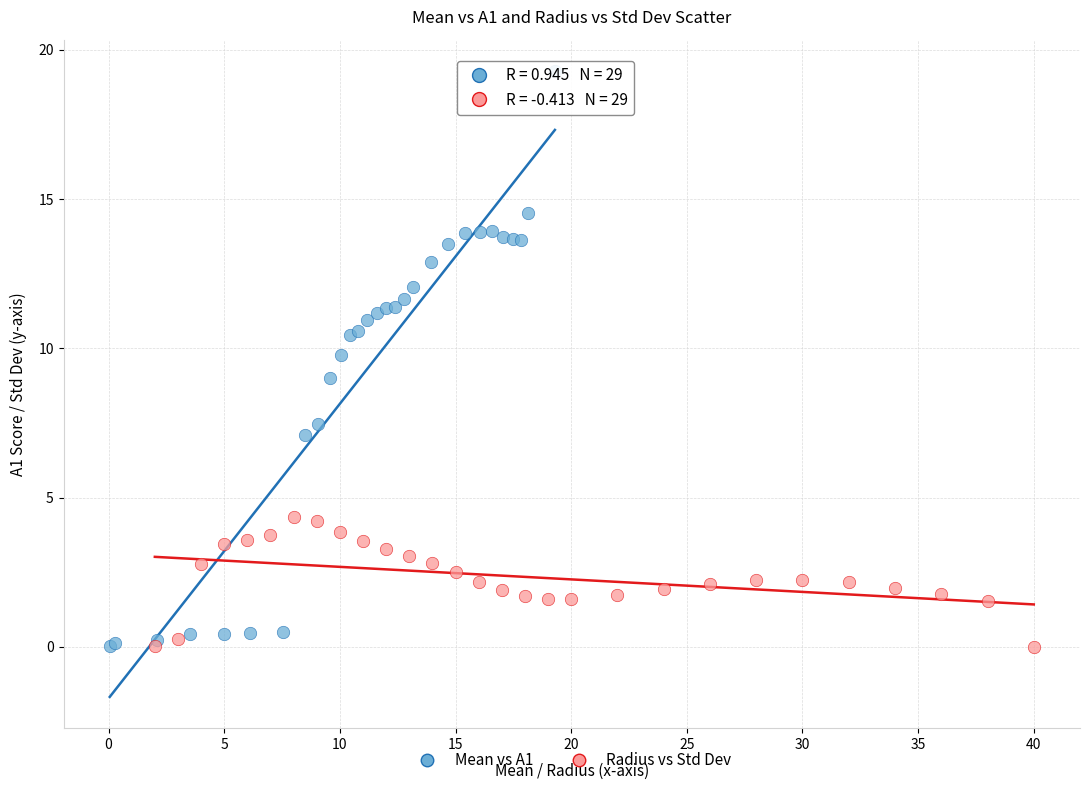

Which series reaches the maximum Y coordinate?

Mean vs A1